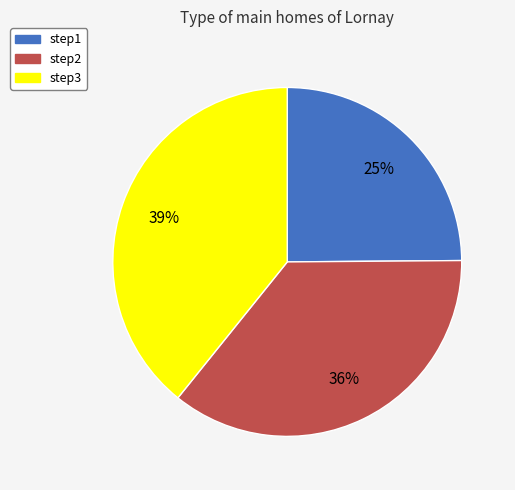

The step3 slice represents 50% of the pie. True or false?

False